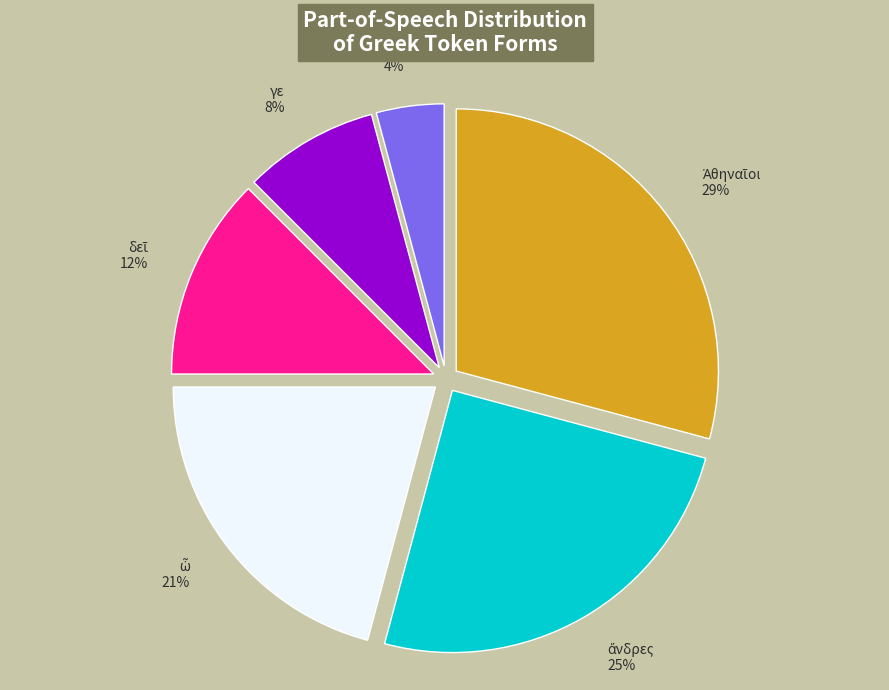

Is it true that γε is 2% of the pie?

False